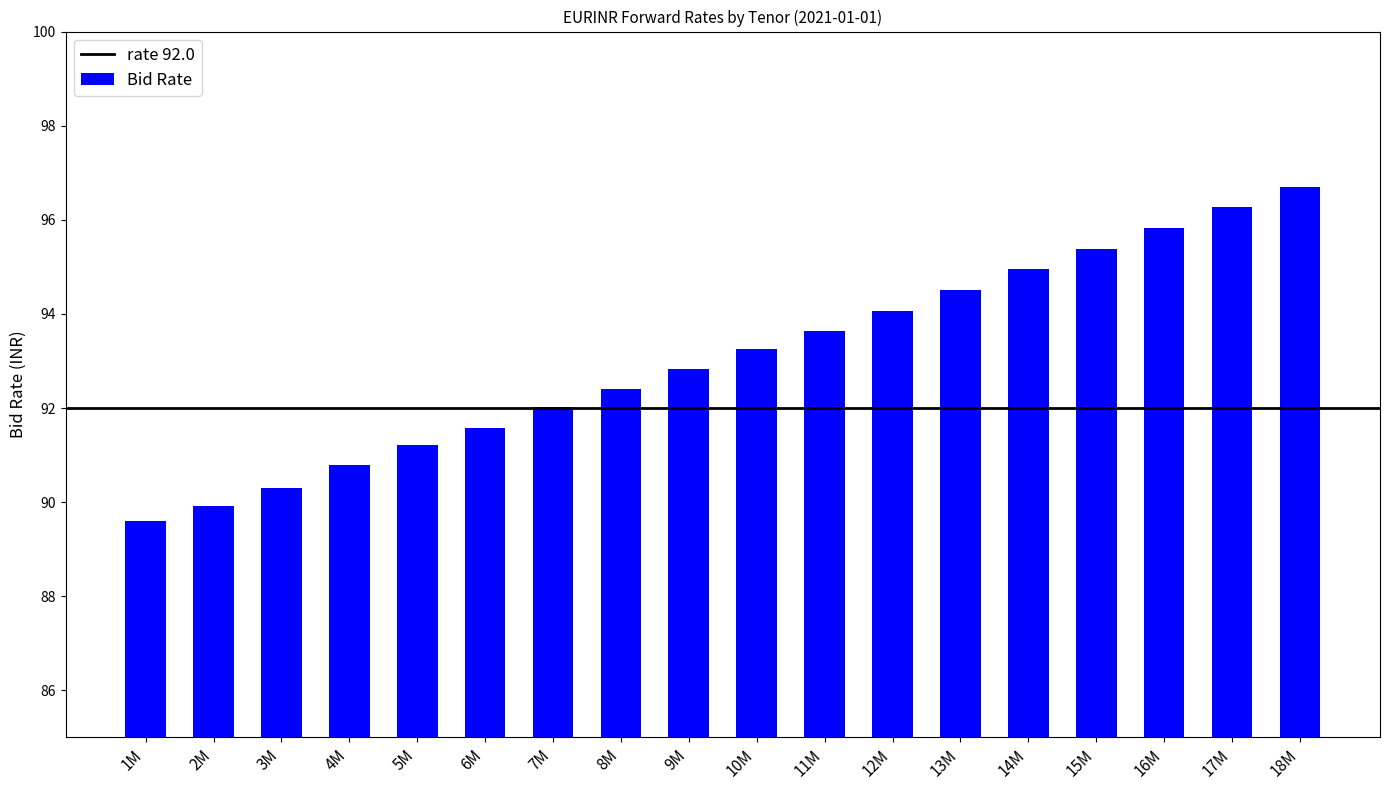

The chart shows a value of 92.4 at 8M. True or false?

True